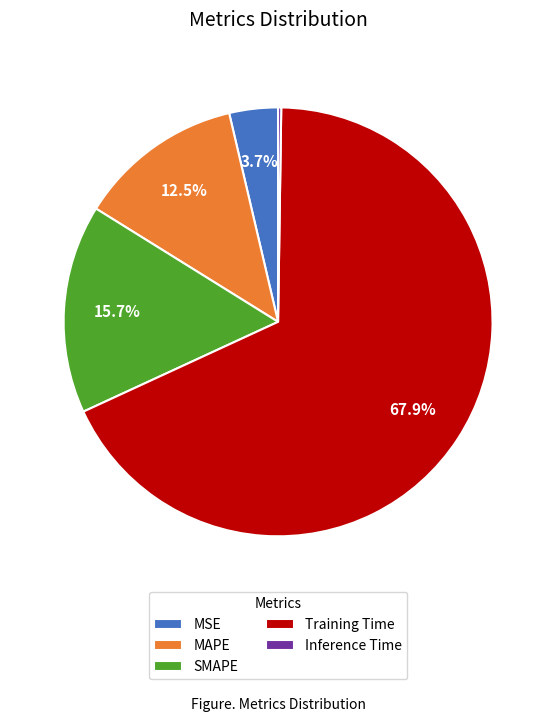

Which category has the biggest portion of the pie?

Training Time